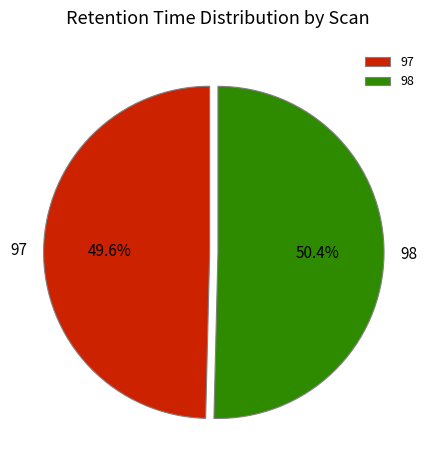

Does 97 represent more than half of the total?

No